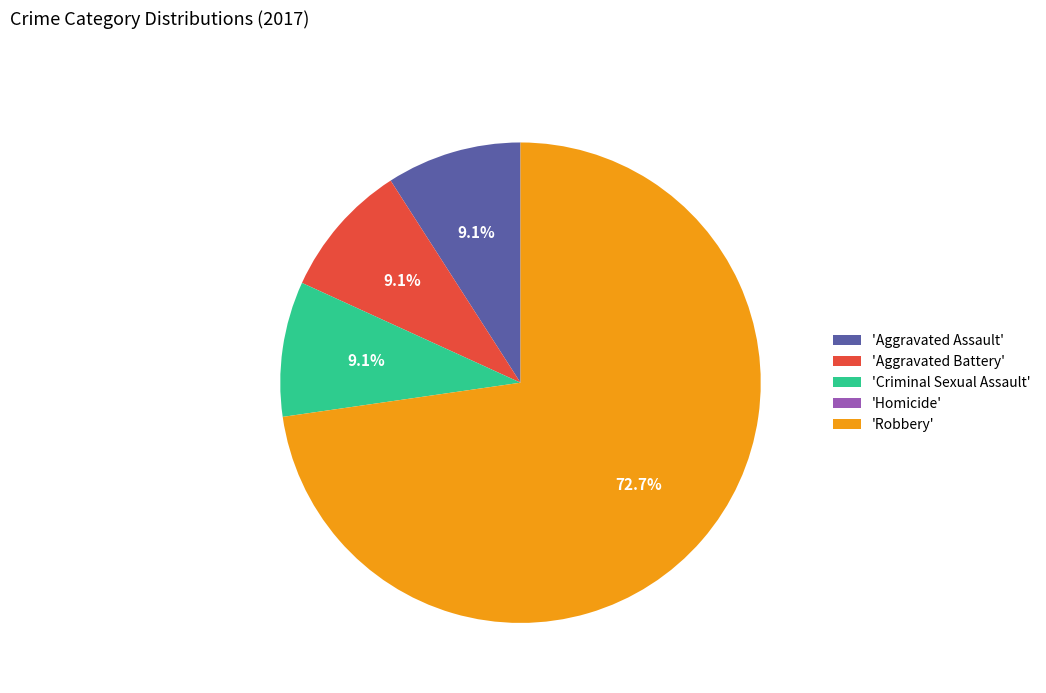

Which has a higher value, 'Robbery' or 'Criminal Sexual Assault'?

'Robbery'